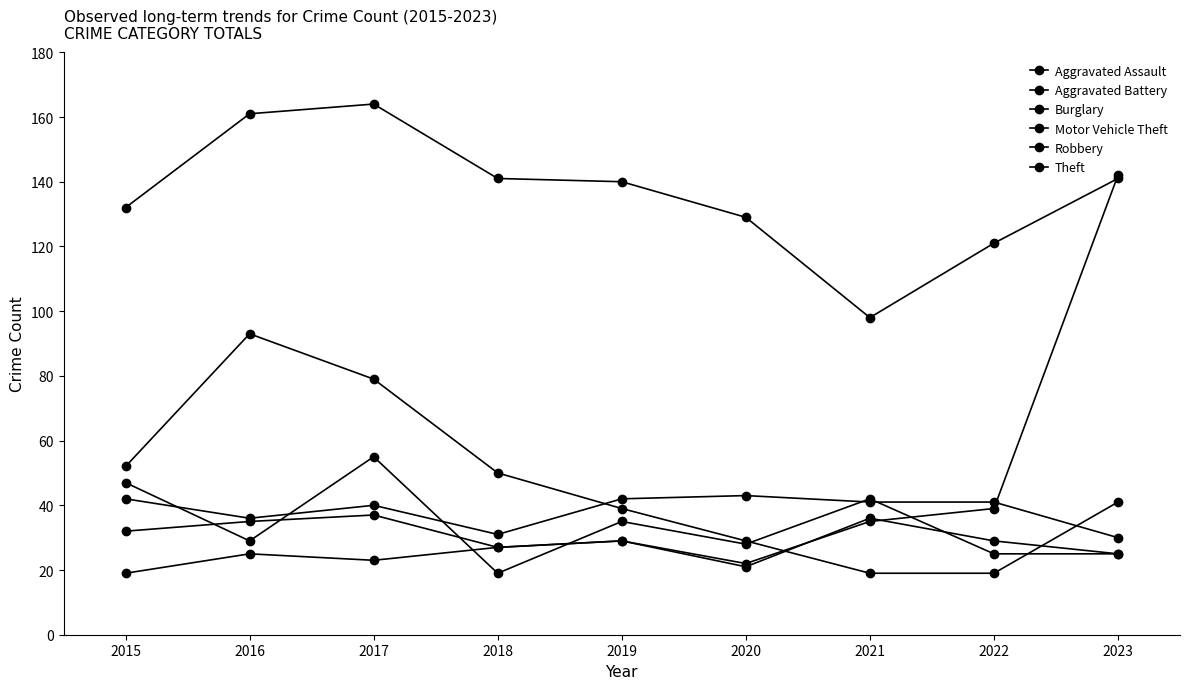

What is the value of the Aggravated Assault point at the 1st from the left?

19